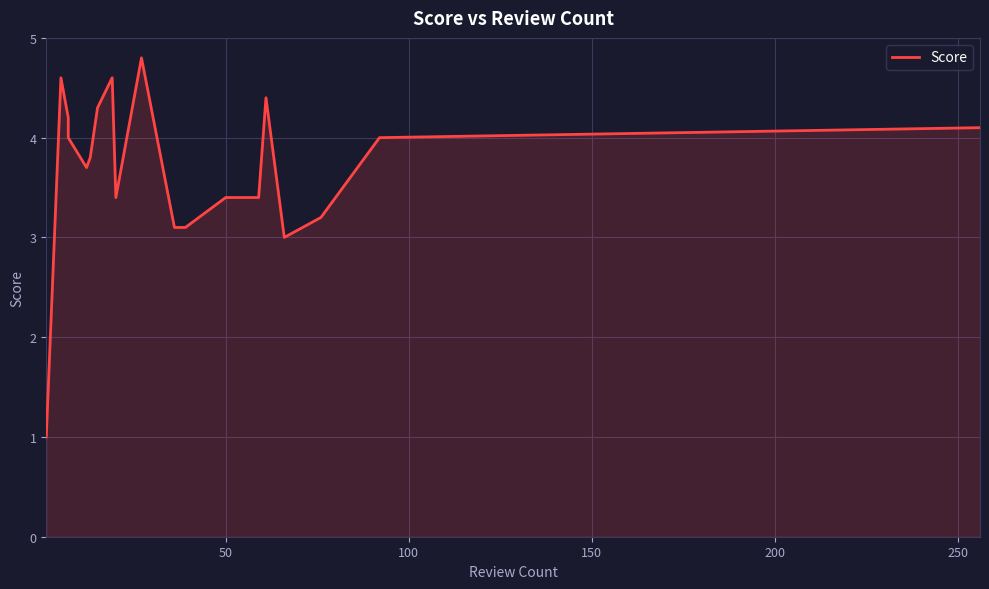

What is the greatest value displayed?

4.8